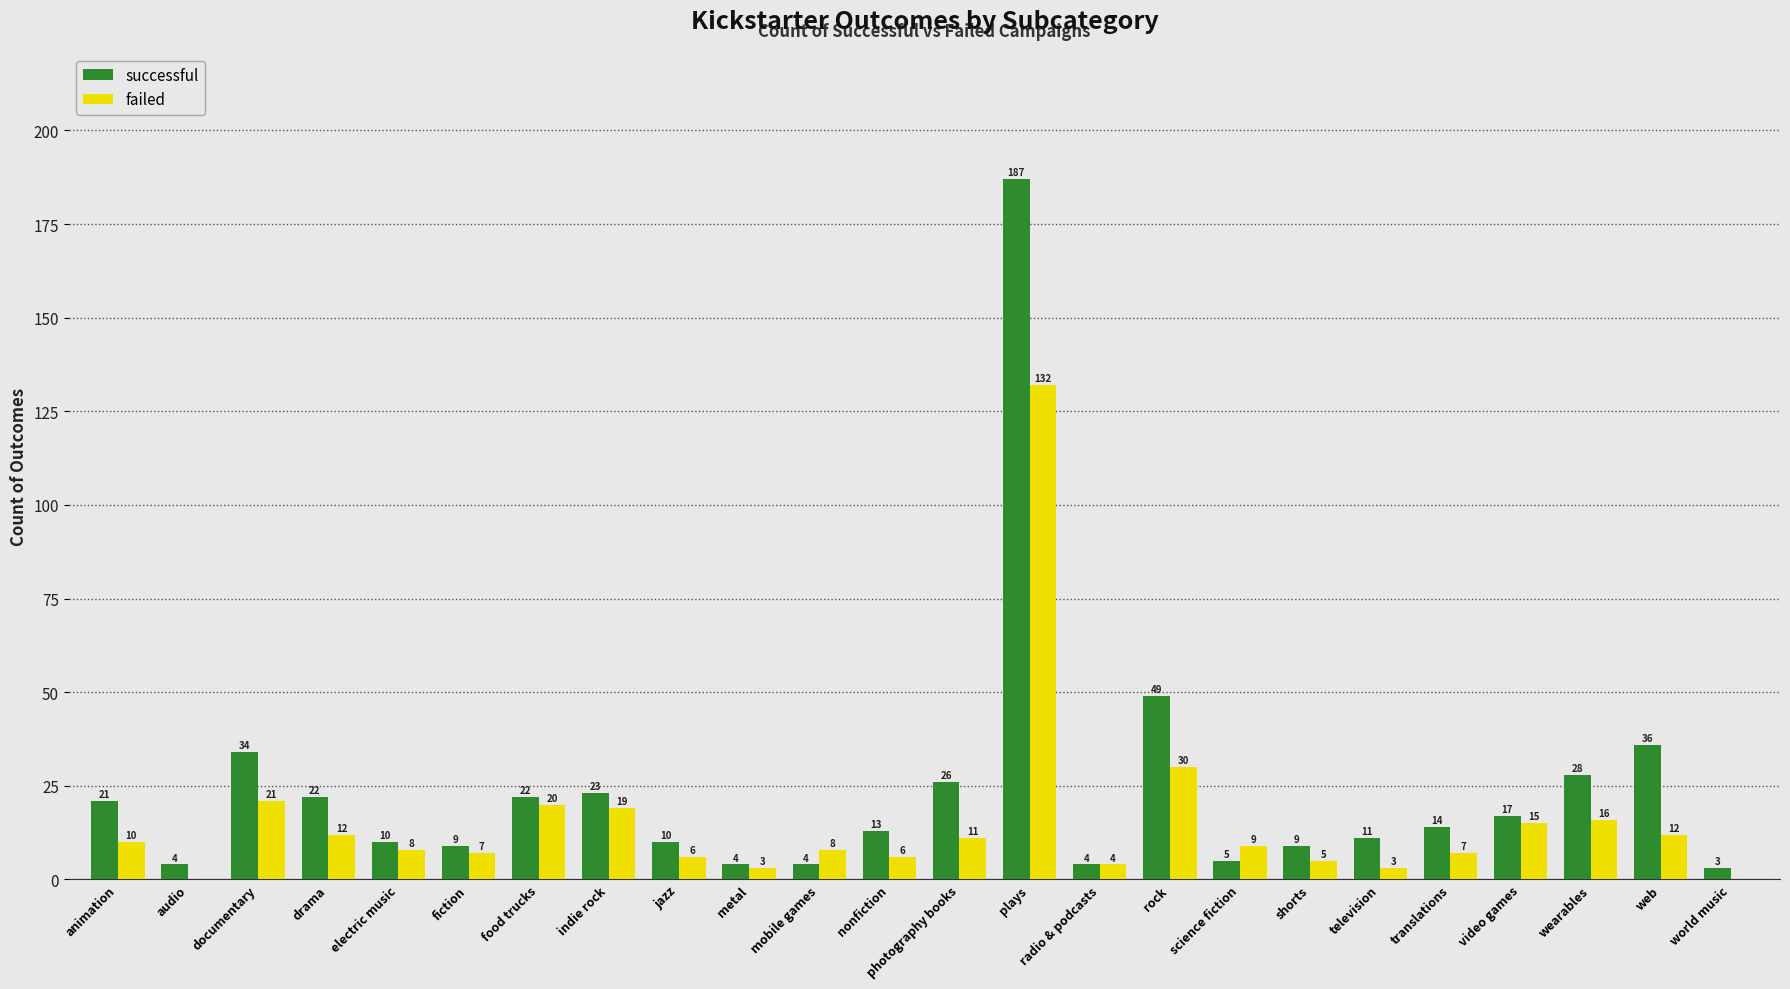

Does the chart contain stacked bars?

No